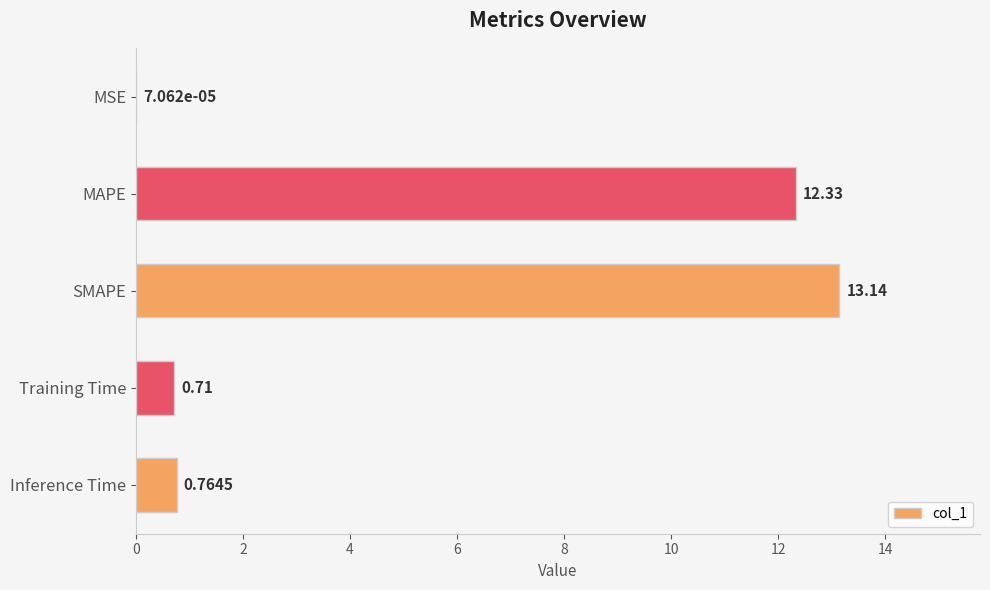

What is the sum of all values?

26.9